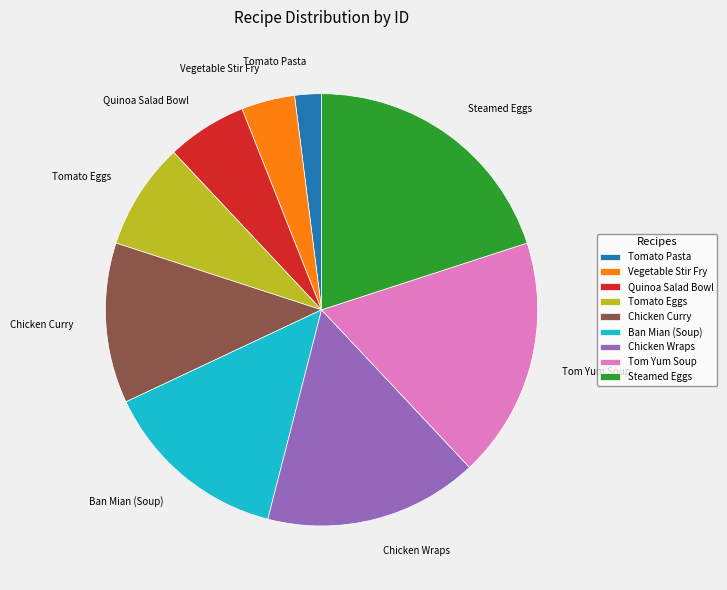

True or false: Tomato Pasta accounts for 2% of the total.

True